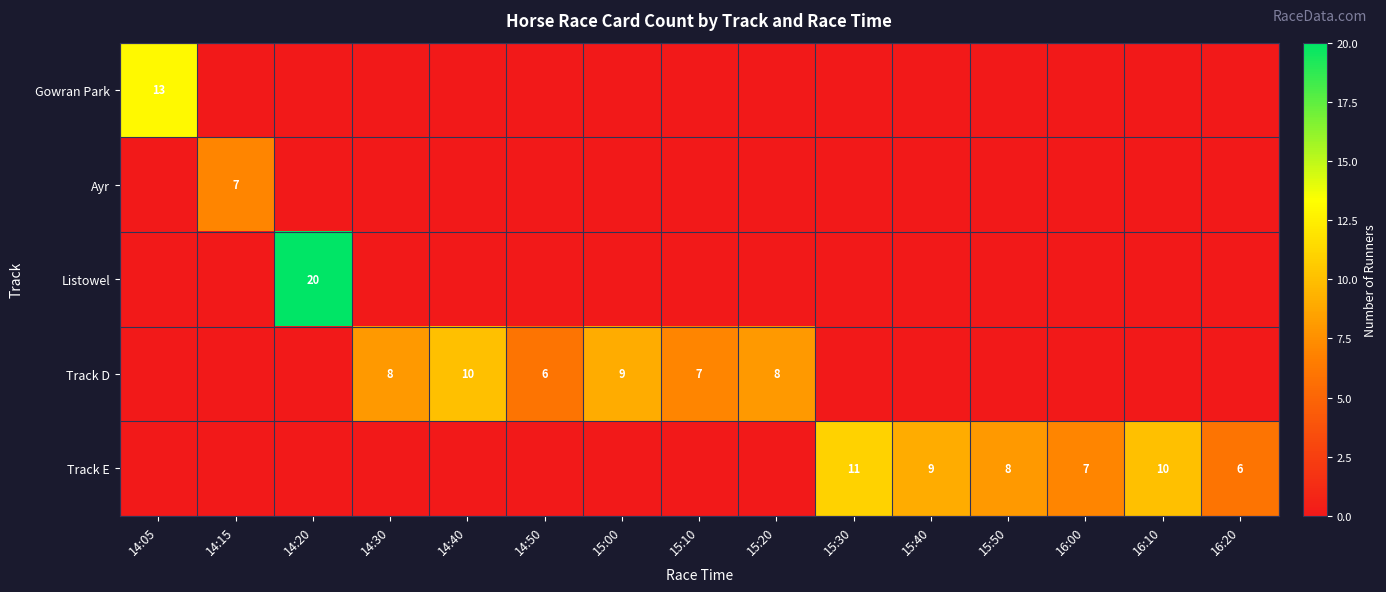

The value of Track D at 16:00 is -6. True or false?

False